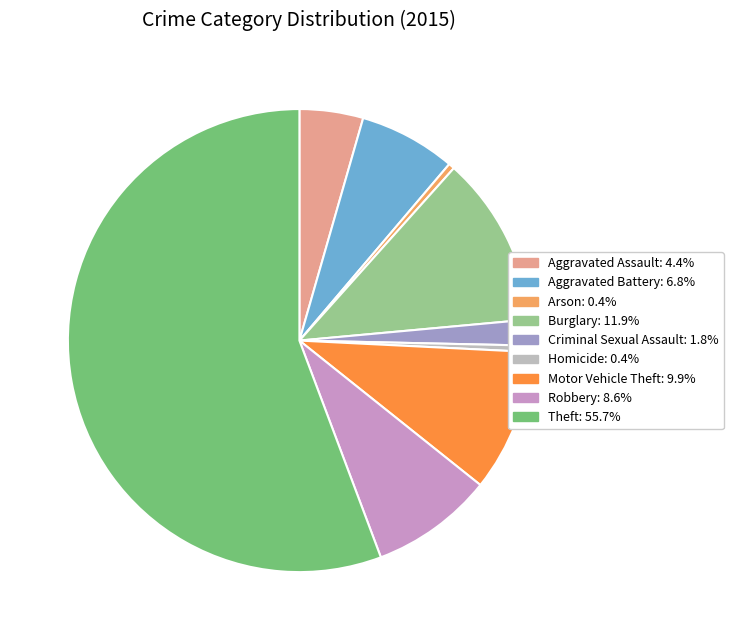

Between Arson and Theft, which is larger?

Theft